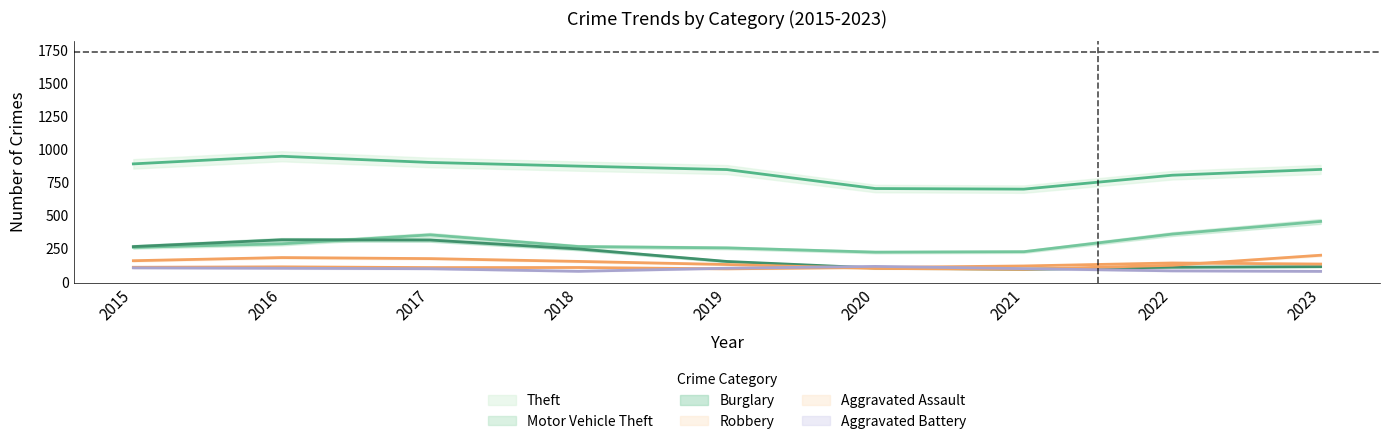

True or false: Aggravated Battery and Theft intersect in this chart.

False